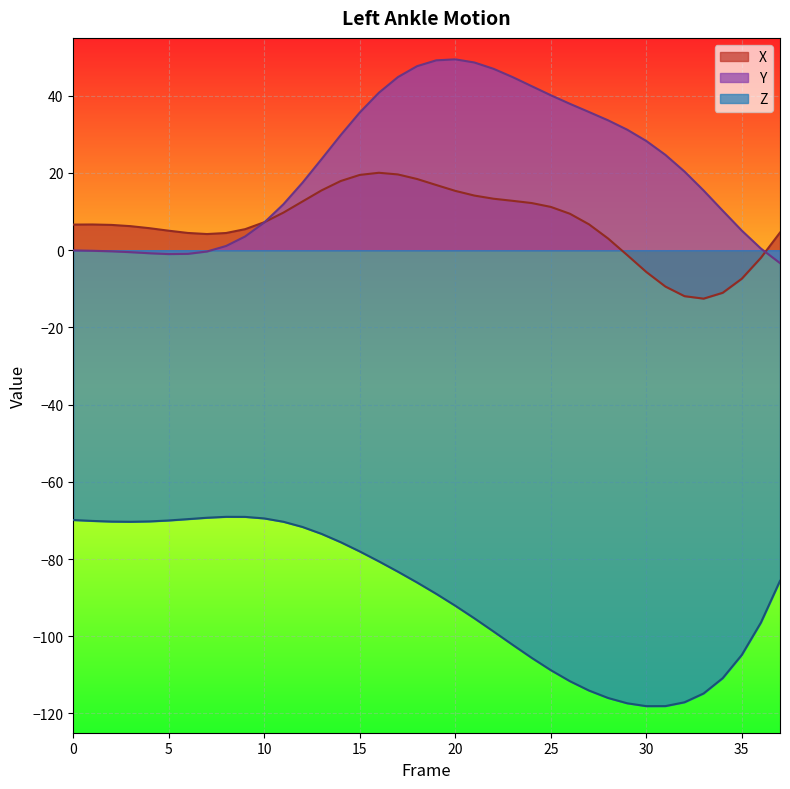

True or false: X and Z intersect in this chart.

False